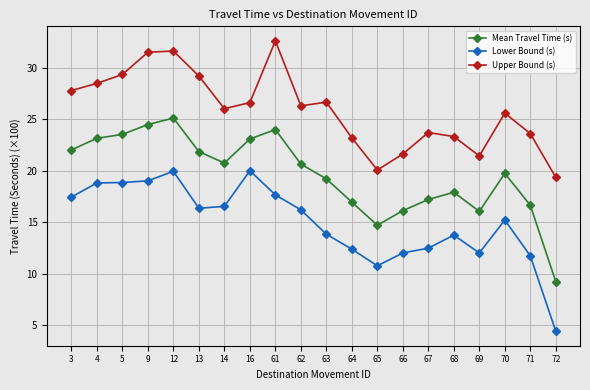

Rank the series by their maximum value, from lowest to highest.

Lower Bound (s), Mean Travel Time (s), Upper Bound (s)